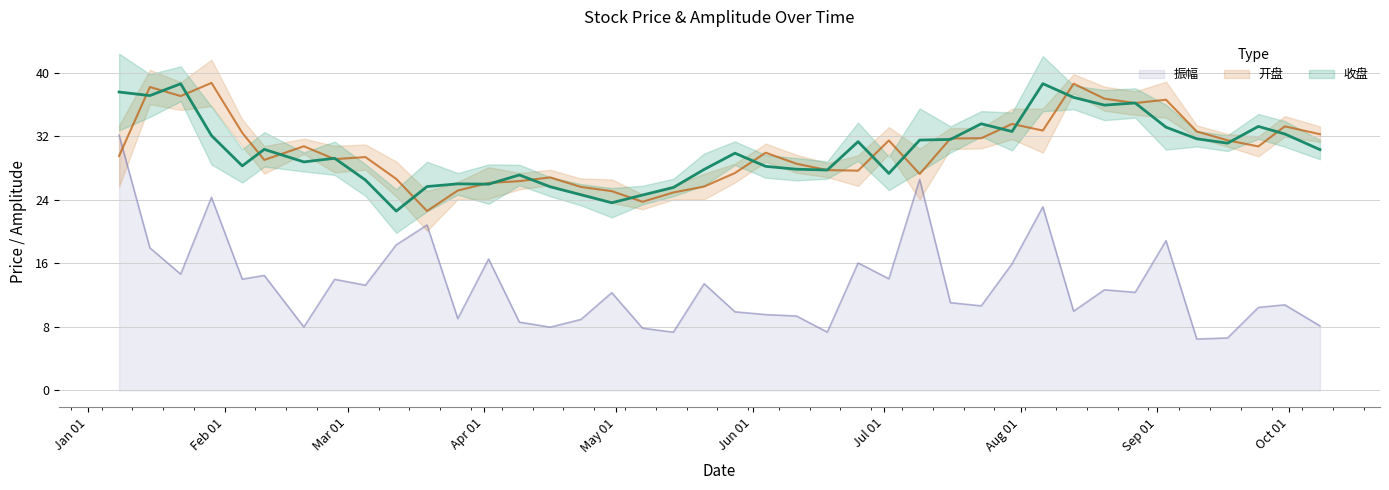

What is the average value of the 振幅 series?

13.3